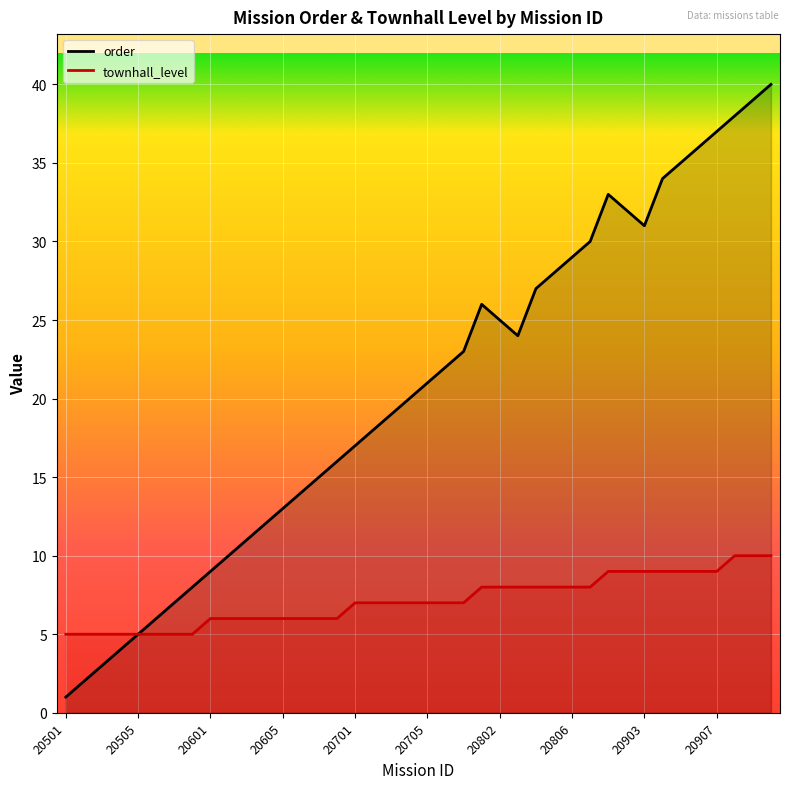

What is the maximum value for townhall_level?

10